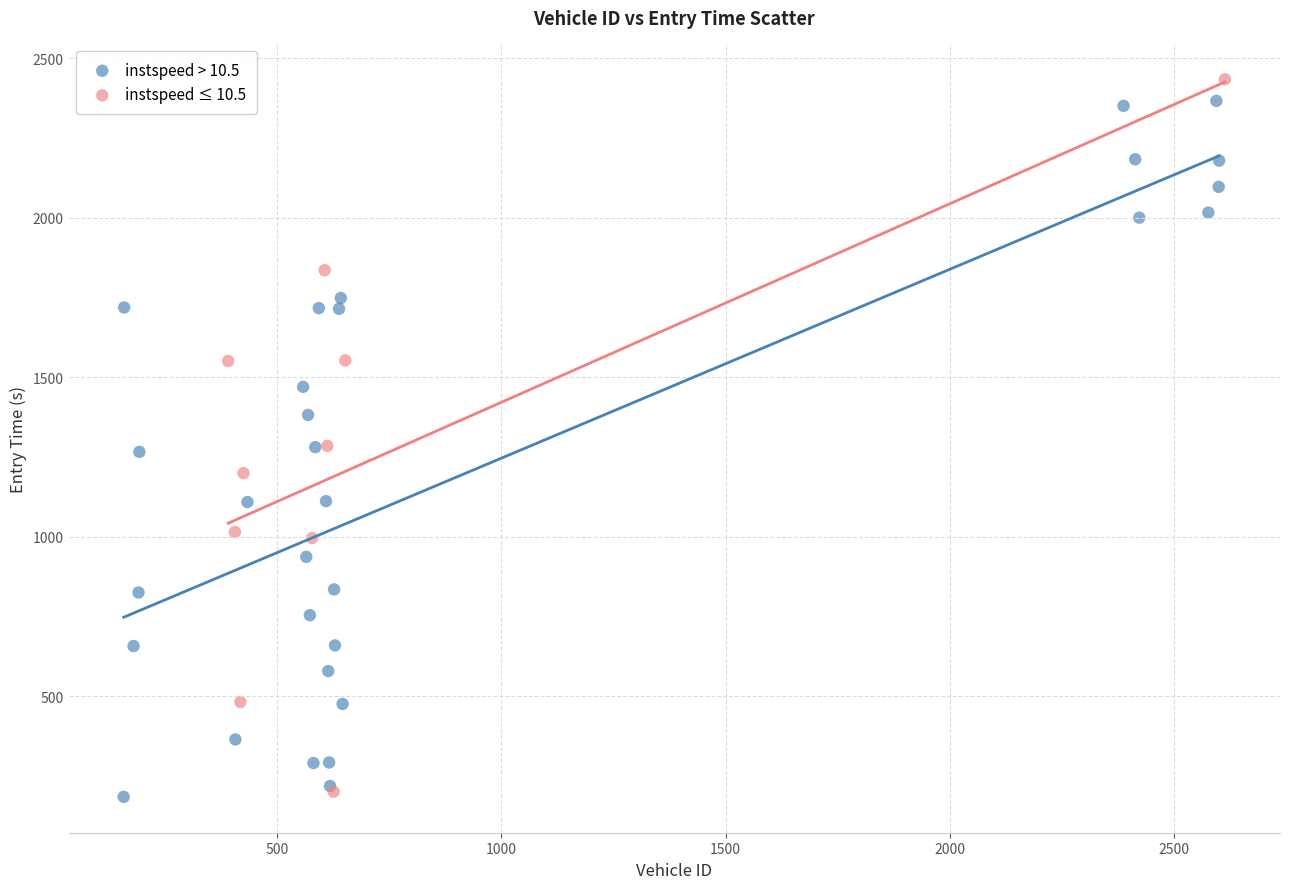

What are all the series names shown in the legend?

instspeed > 10.5, instspeed ≤ 10.5